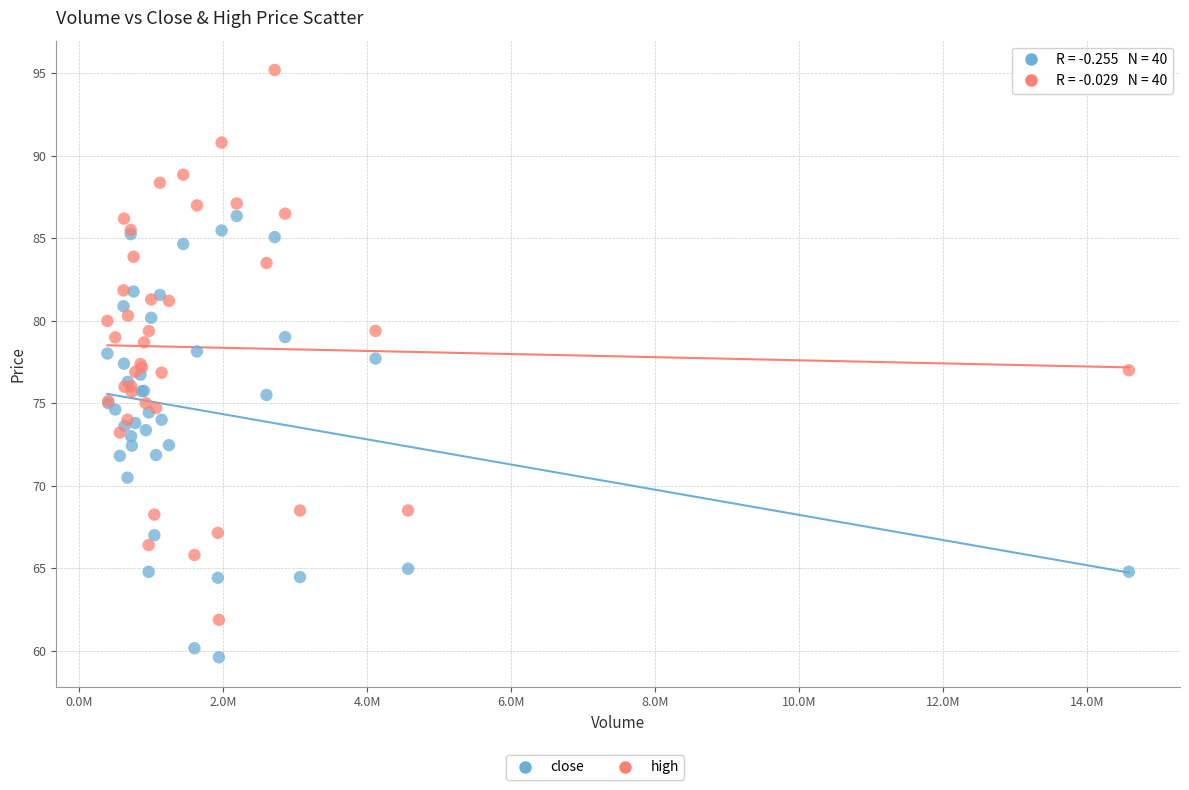

Which series reaches the minimum Y coordinate?

close